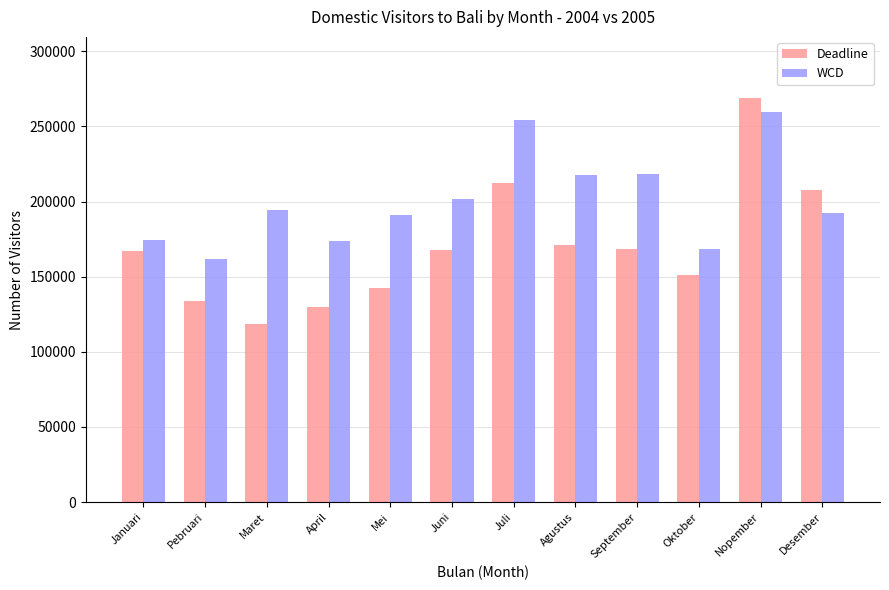

What is the difference between the second highest and minimum values in the WCD series?

92456